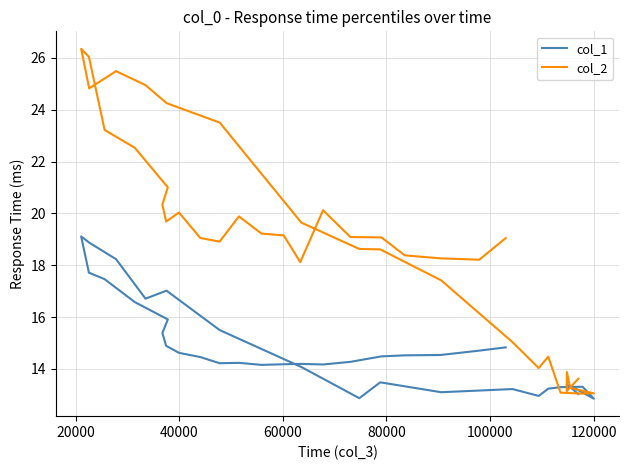

Which series has the largest total across all categories?

col_2